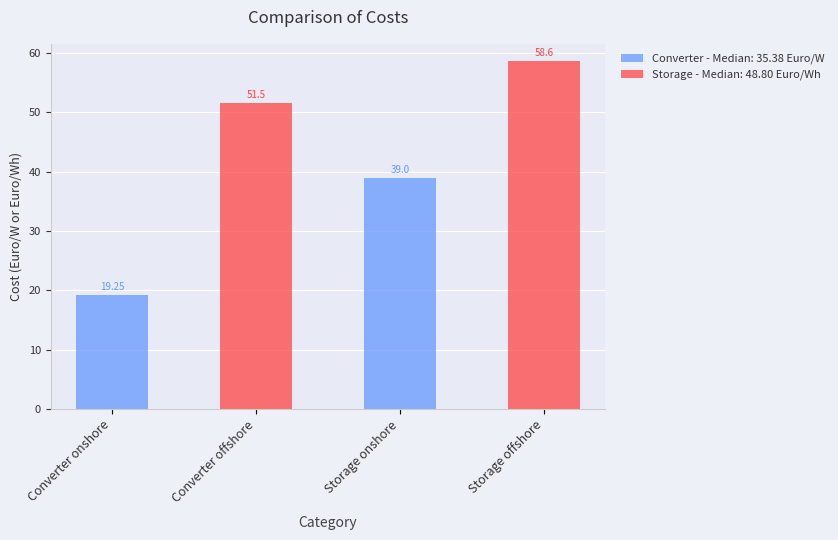

What is the difference between the values at Converter offshore and Storage onshore?

12.5